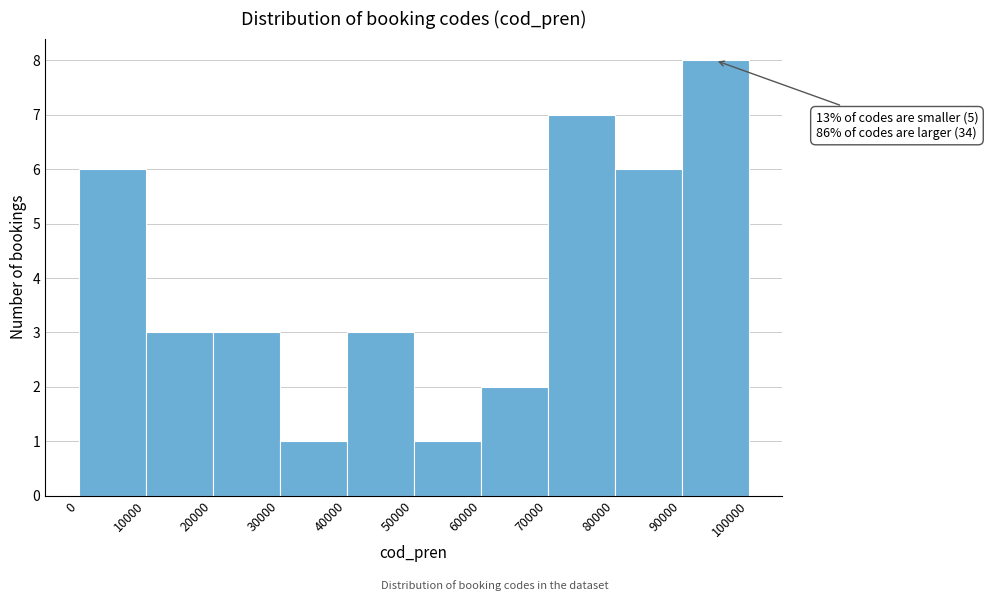

Which range on the x-axis has the tallest bar?

90000 to 100000